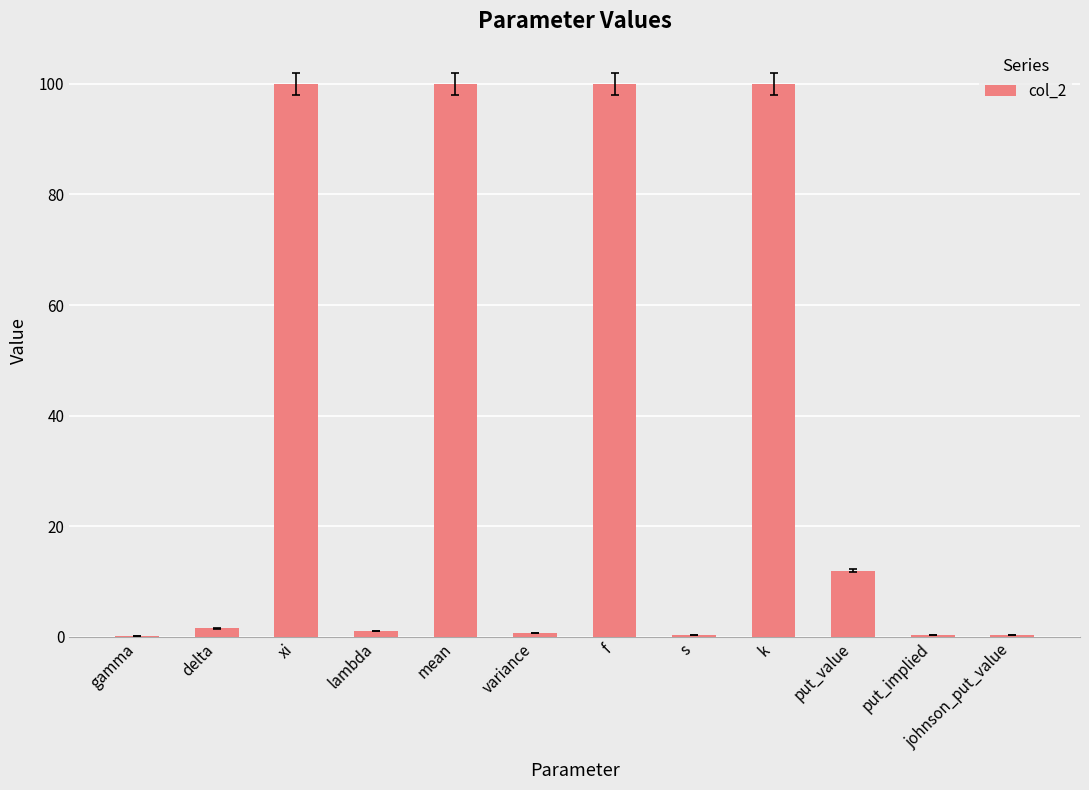

How many data points does each series have?

12